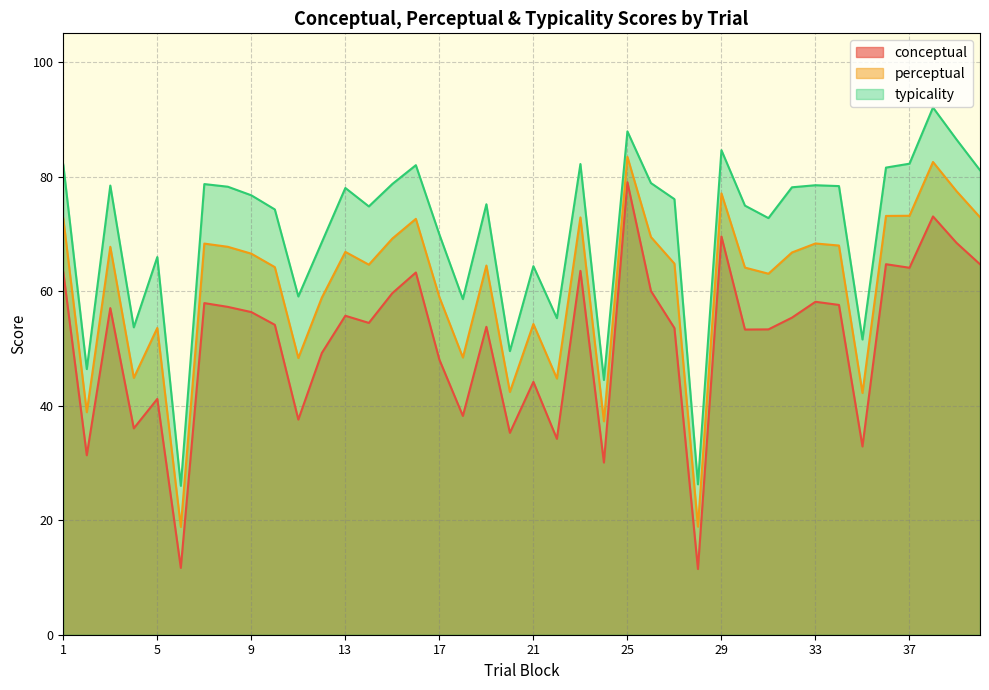

At which category does conceptual reach its first local valley?

2